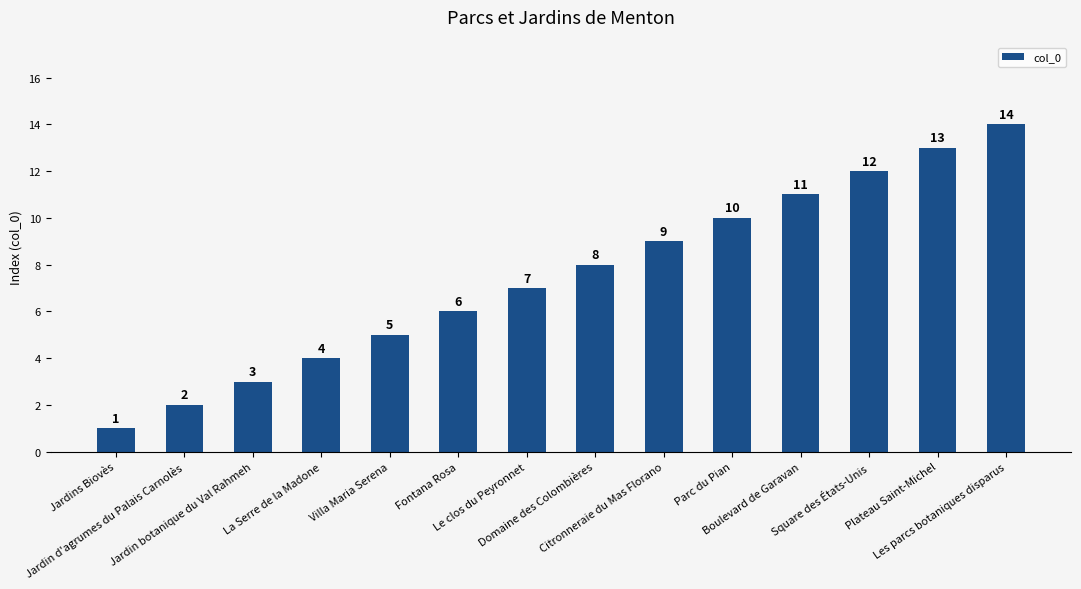

The value at Citronneraie du Mas Florano is 9. True or false?

True